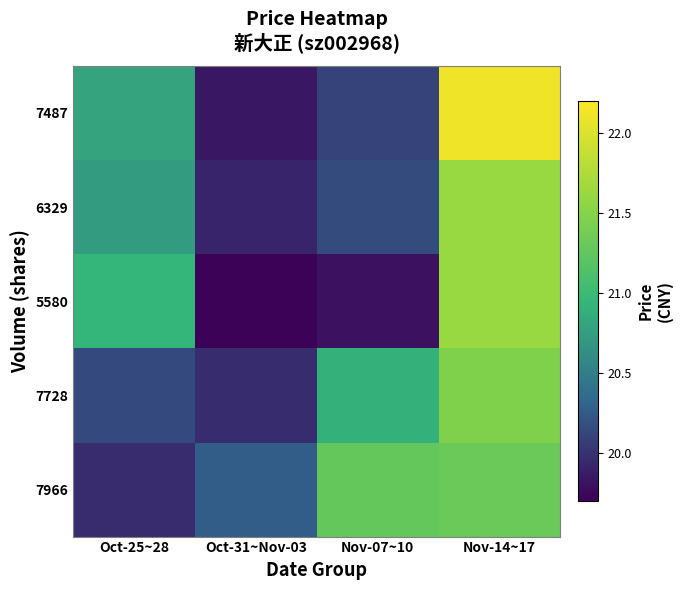

Reading left to right, extract all data points from this chart.

7487: Oct-25~28=20.8	Oct-31~Nov-03=19.8	Nov-07~10=20.1	Nov-14~17=22.1
6329: Oct-25~28=20.7	Oct-31~Nov-03=19.9	Nov-07~10=20.1	Nov-14~17=21.6
5580: Oct-25~28=20.9	Oct-31~Nov-03=19.7	Nov-07~10=19.8	Nov-14~17=21.6
7728: Oct-25~28=20.1	Oct-31~Nov-03=20.0	Nov-07~10=20.9	Nov-14~17=21.5
7966: Oct-25~28=20.0	Oct-31~Nov-03=20.3	Nov-07~10=21.3	Nov-14~17=21.3